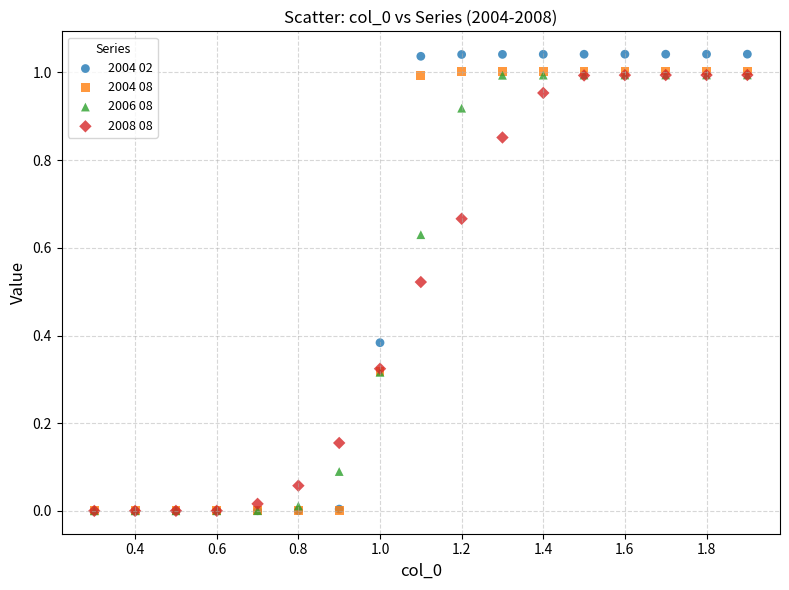

Which series contains the highest Y value?

2004 02